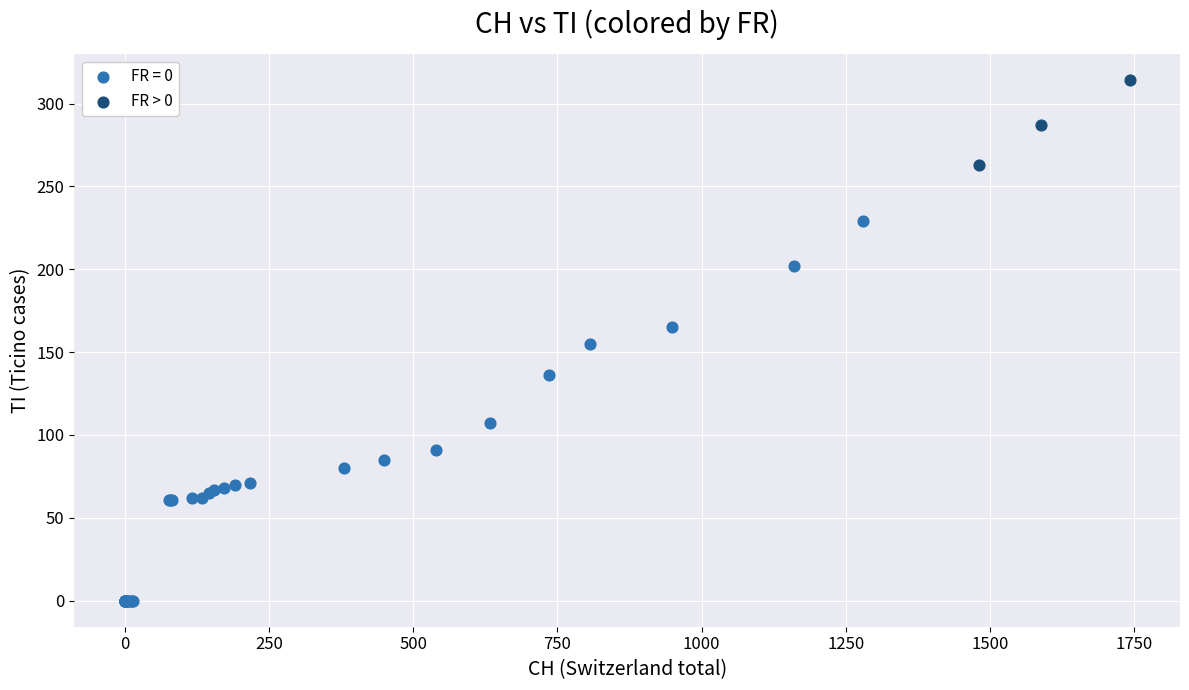

Which series reaches the minimum Y coordinate?

FR = 0